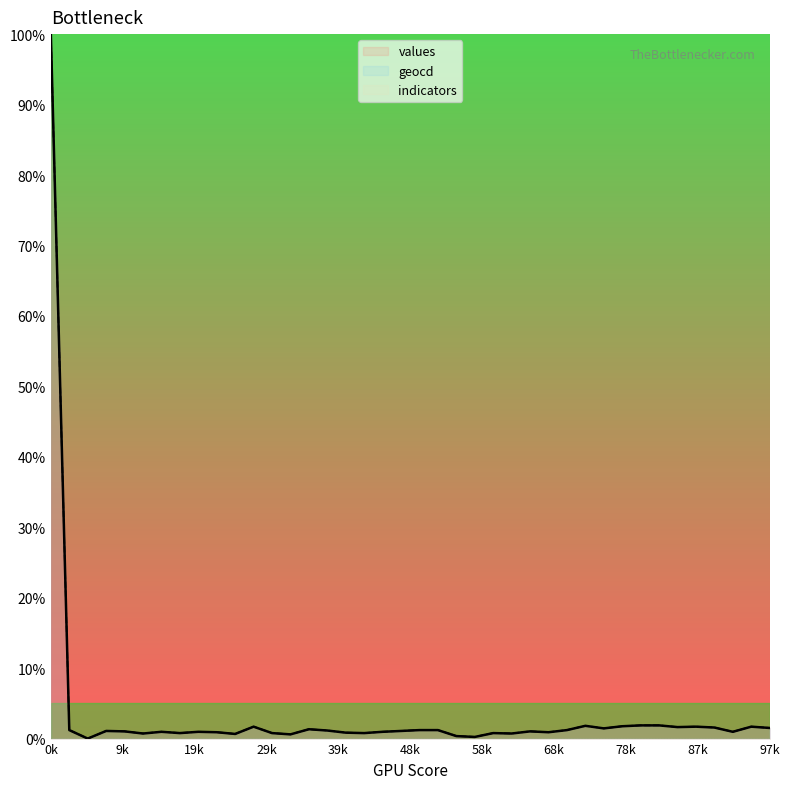

How many categories are shown in the chart?

40